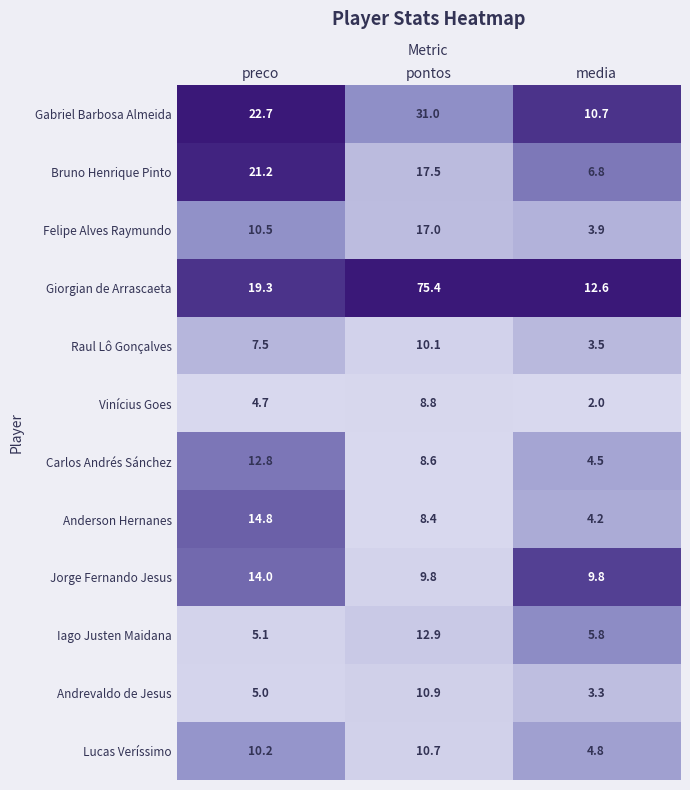

How many data points does each series have?

3